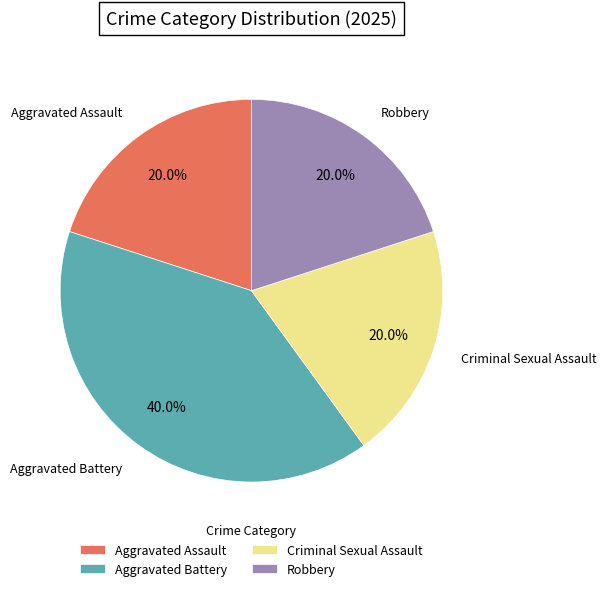

How many slices are in this pie chart?

4